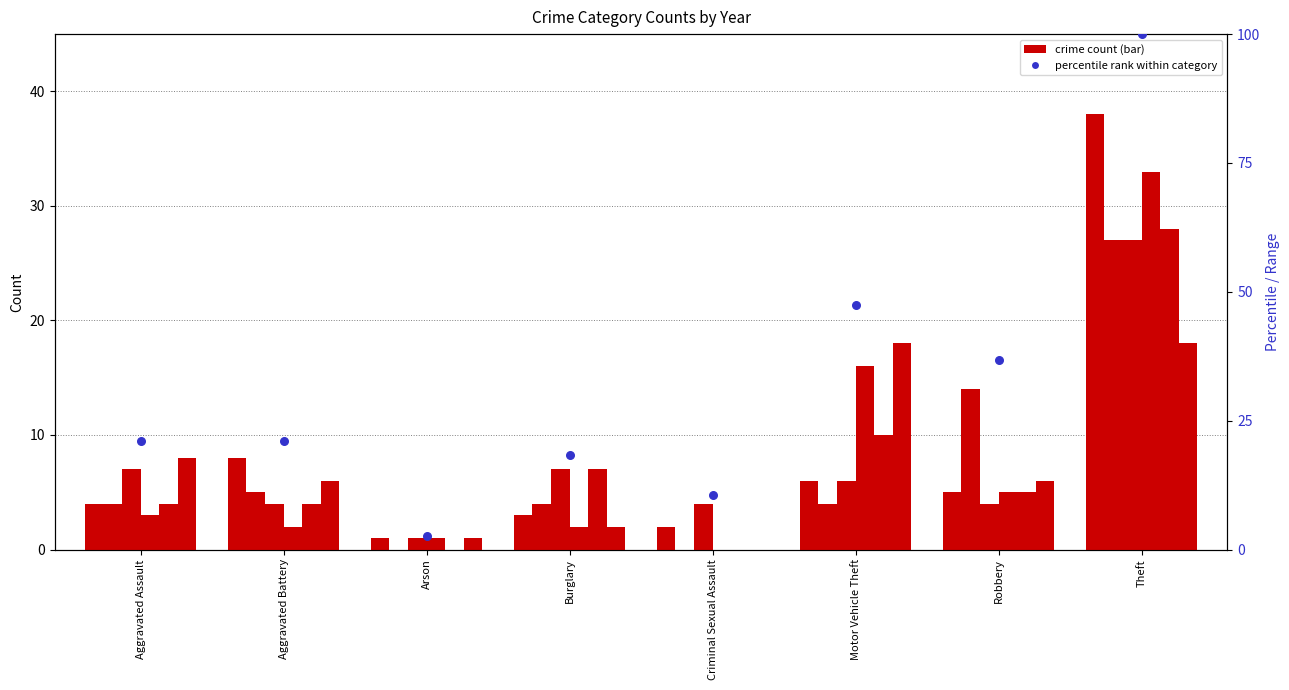

What is the change in value from Arson to Robbery?

+34.2